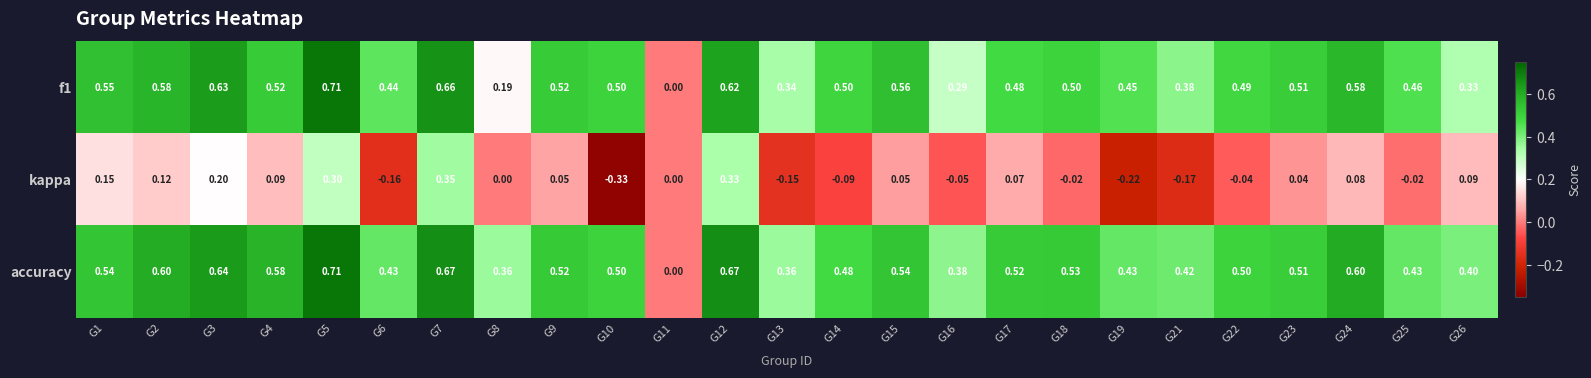

At which category is the sum across all series the highest?

G5